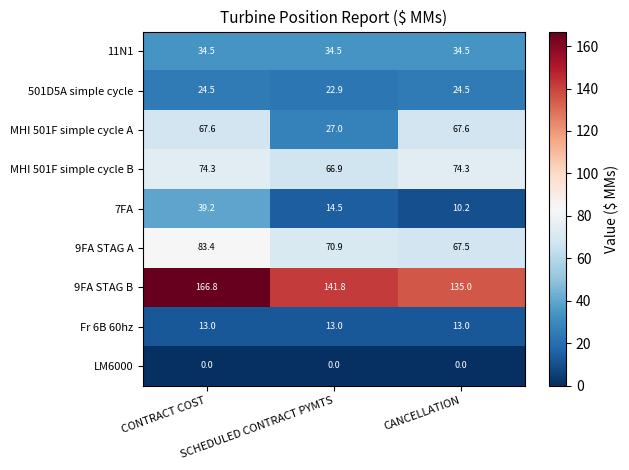

Which series has the largest range (max minus min)?

MHI 501F simple cycle A